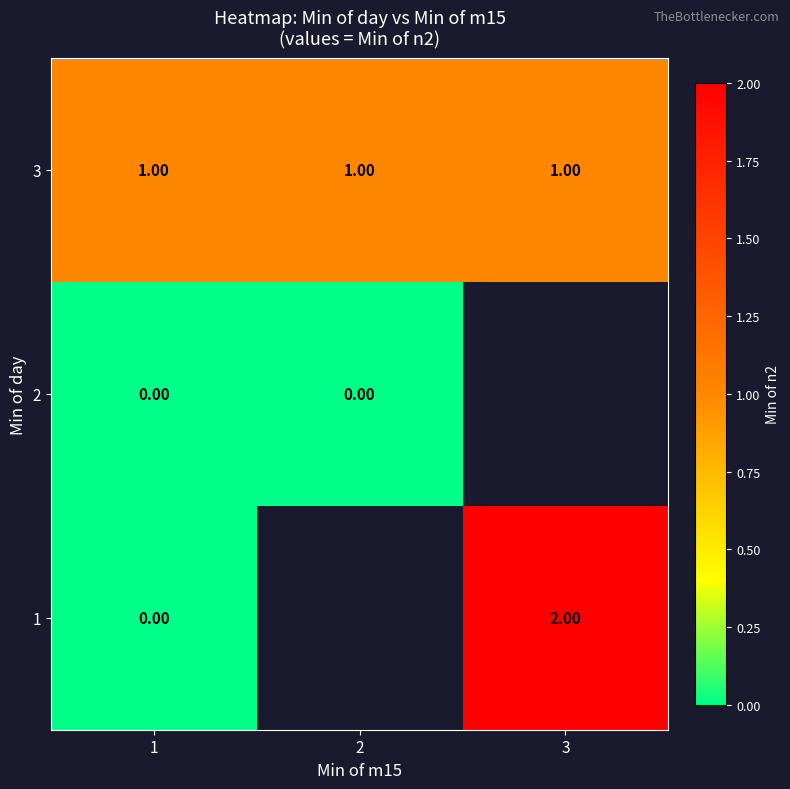

At which category is the sum across all series the highest?

1